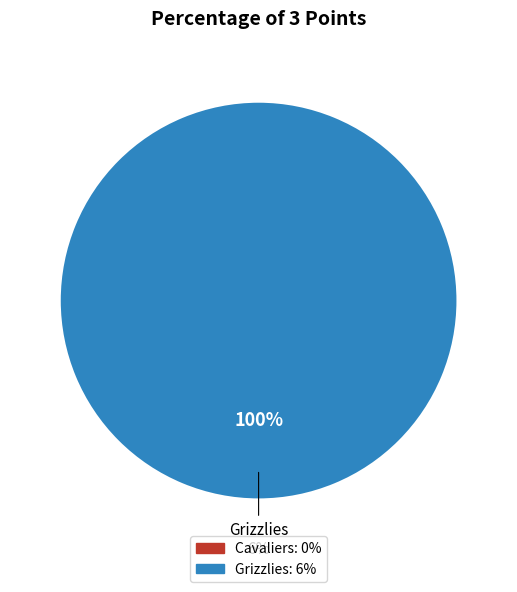

Count the number of slices in the pie.

2